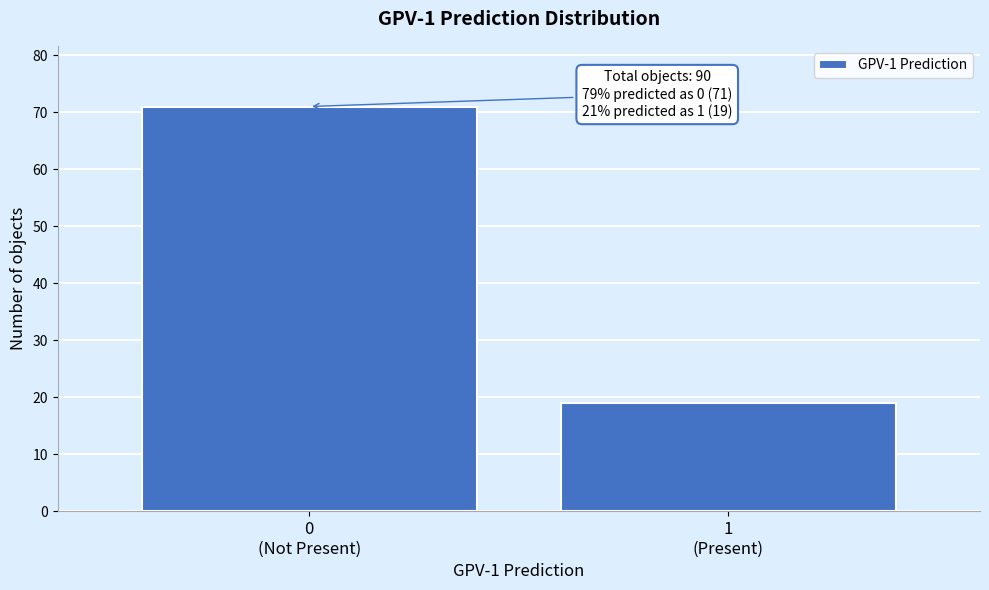

Reading left to right, what are all the values shown in this chart?

71	19